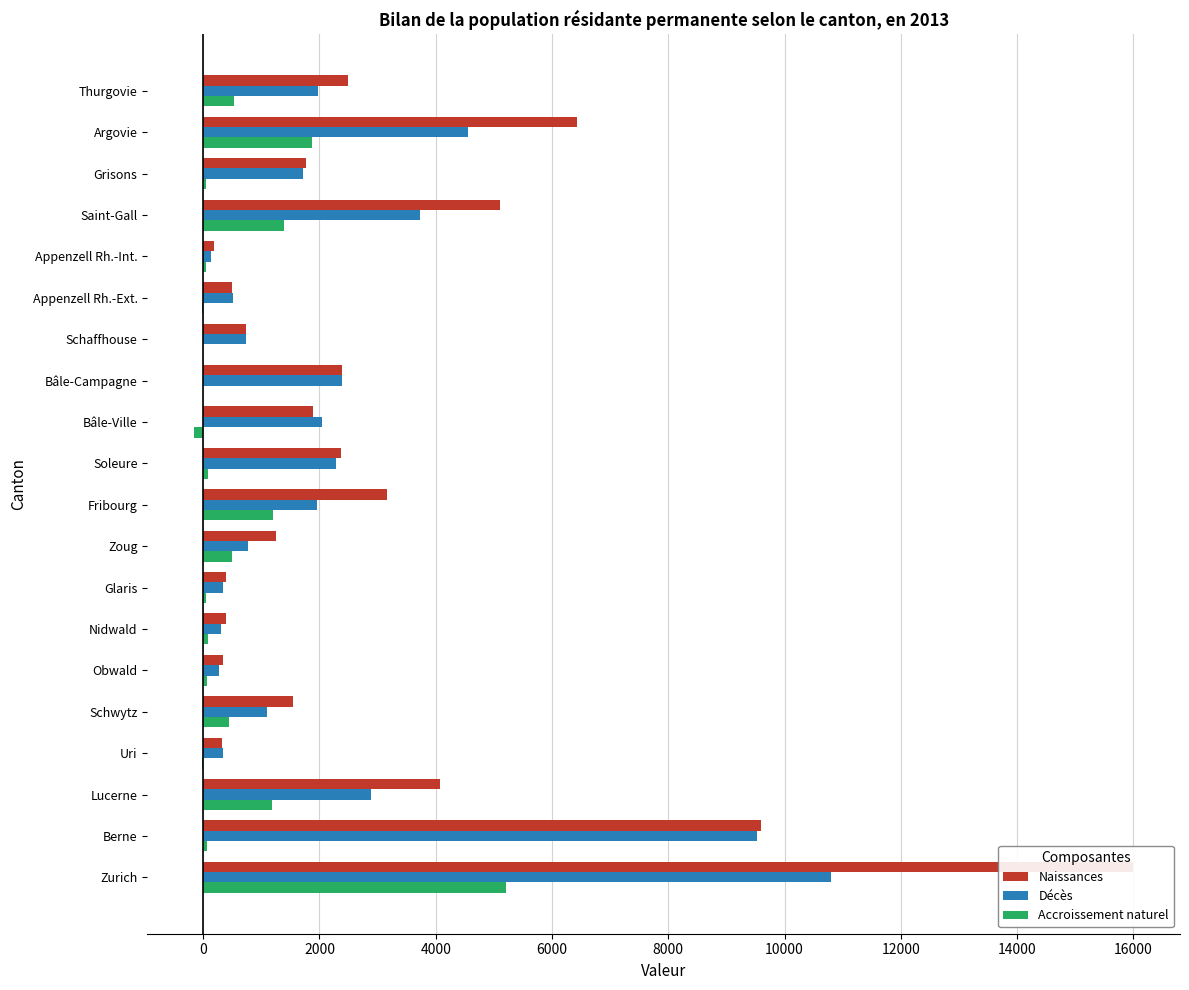

Which series changed the most between Obwald and Bâle-Campagne?

Décès